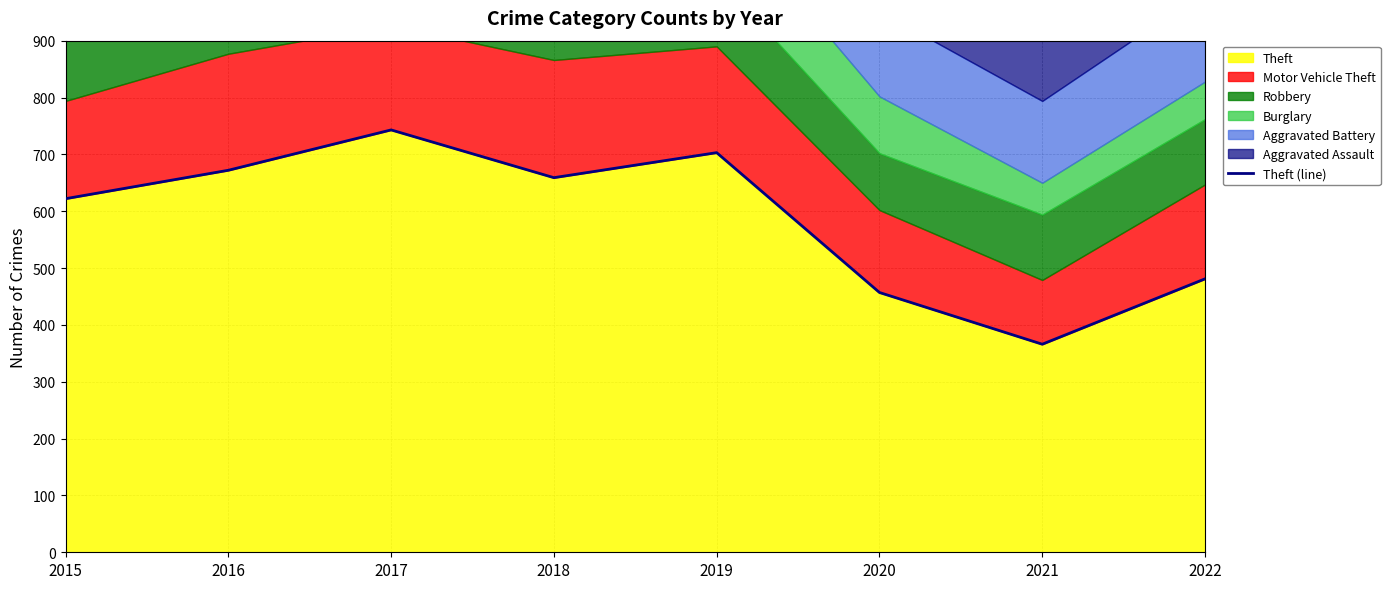

At which label does Theft reach its peak?

2017